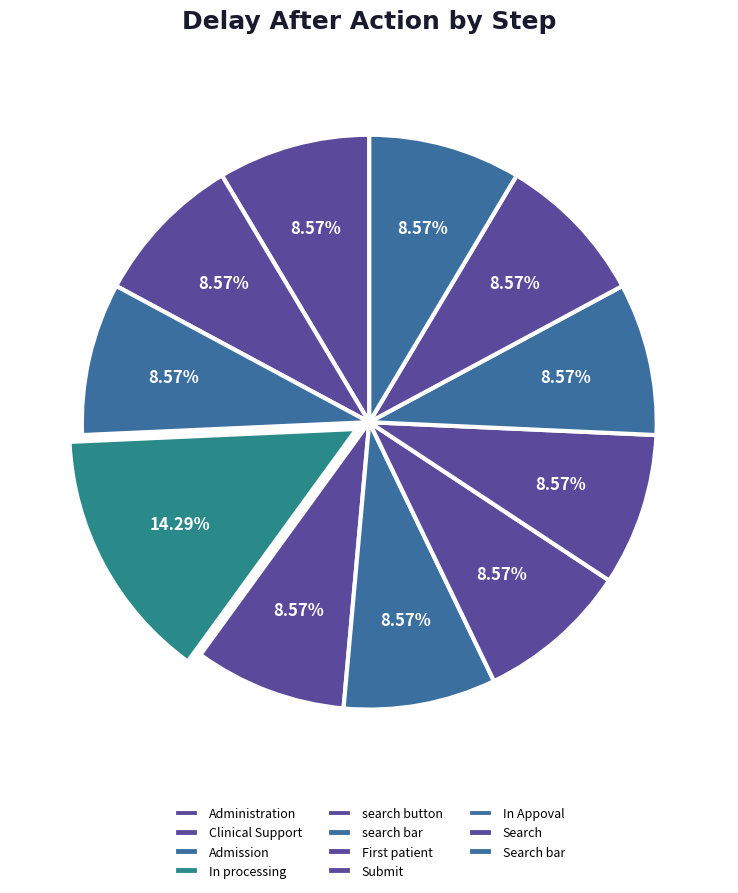

Combined, do Submit and In Appoval account for over 50%?

No